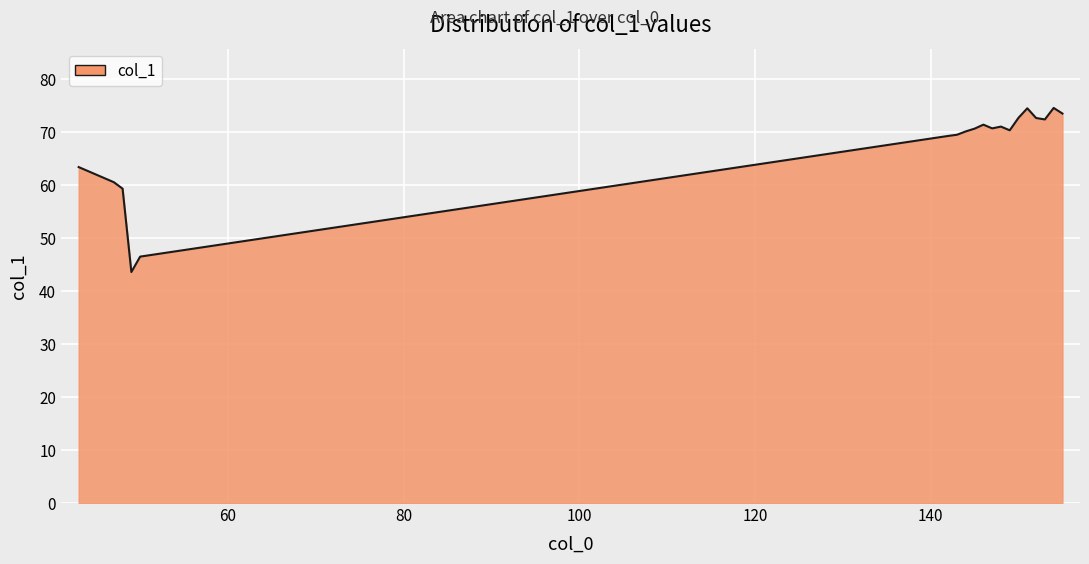

What is the minimum value shown in the chart?

43.6